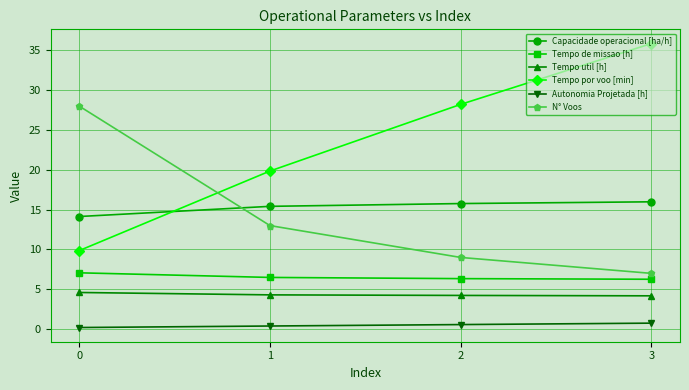

True or false: Tempo por voo [min] has more than 1 interior local peaks.

False